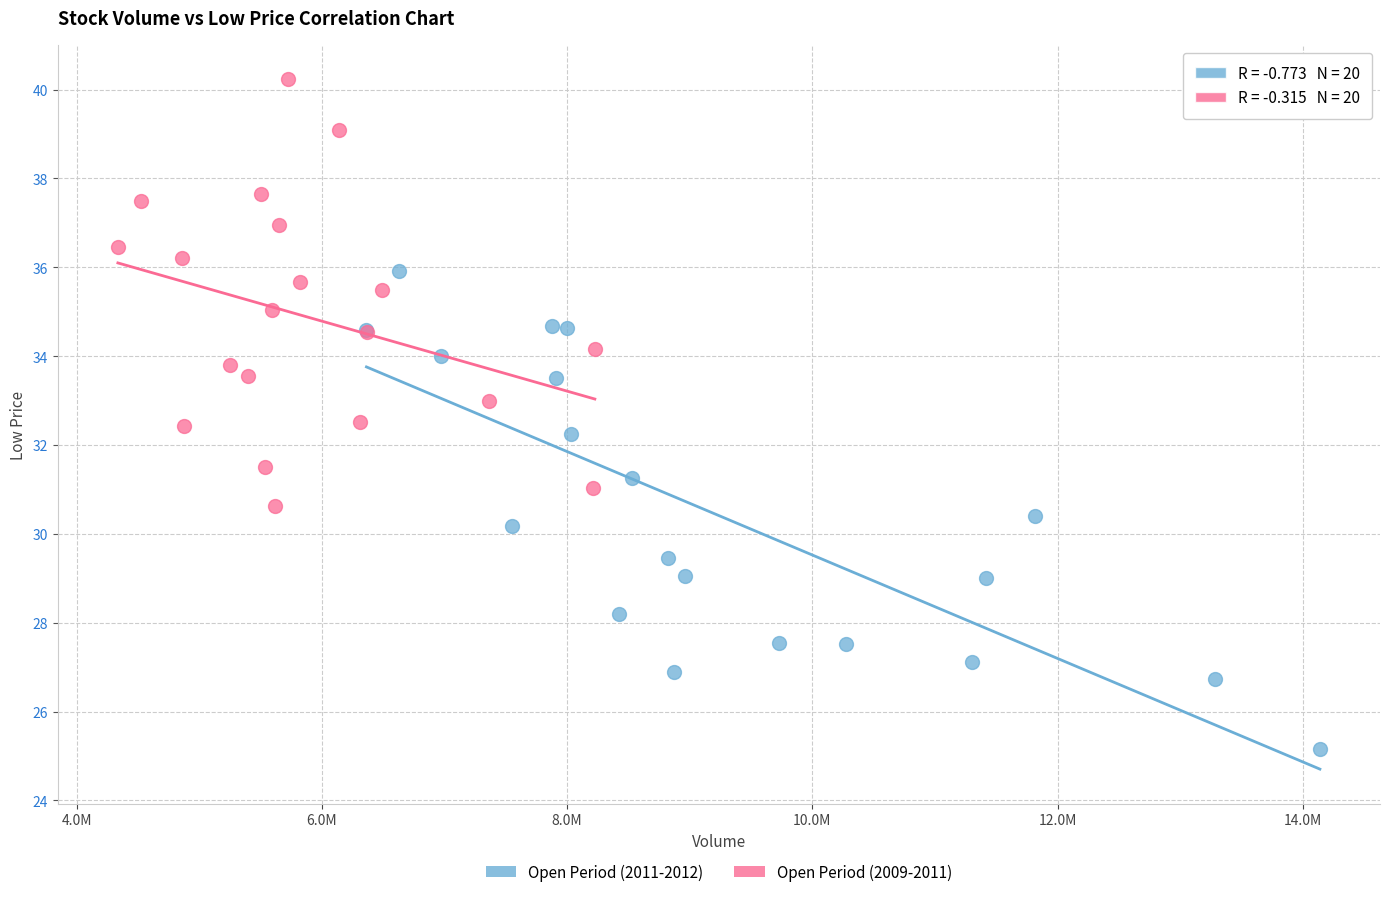

Which series reaches the maximum Y coordinate?

Open Period (2009-2011)